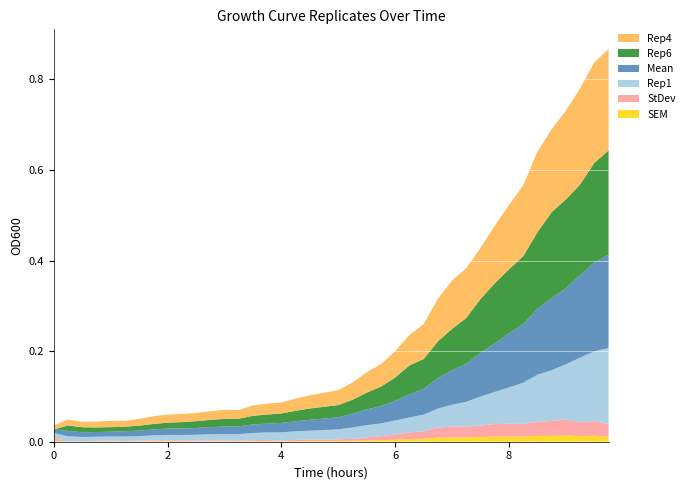

Reading left to right, list all the values displayed in this chart.

Rep1: 0.0	0.0	0.0	0.0	0.0	0.0	0.0	0.0	0.0	0.0	0.0	0.0	0.0	0.0	0.0	0.0	0.0	0.0	0.0	0.0	0.0	0.0	0.0	0.0	0.0	0.0	0.0	0.0	0.0	0.1	0.1	0.1	0.1	0.1	0.1	0.1	0.1	0.1	0.2	0.2
Rep4: 0.0	0.0	0.0	0.0	0.0	0.0	0.0	0.0	0.0	0.0	0.0	0.0	0.0	0.0	0.0	0.0	0.0	0.0	0.0	0.0	0.0	0.0	0.0	0.1	0.1	0.1	0.1	0.1	0.1	0.1	0.1	0.1	0.1	0.2	0.2	0.2	0.2	0.2	0.2	0.2
Rep6: 0.0	0.0	0.0	0.0	0.0	0.0	0.0	0.0	0.0	0.0	0.0	0.0	0.0	0.0	0.0	0.0	0.0	0.0	0.0	0.0	0.0	0.0	0.0	0.0	0.1	0.1	0.1	0.1	0.1	0.1	0.1	0.1	0.1	0.1	0.2	0.2	0.2	0.2	0.2	0.2
Mean: 0.0	0.0	0.0	0.0	0.0	0.0	0.0	0.0	0.0	0.0	0.0	0.0	0.0	0.0	0.0	0.0	0.0	0.0	0.0	0.0	0.0	0.0	0.0	0.0	0.0	0.1	0.1	0.1	0.1	0.1	0.1	0.1	0.1	0.1	0.1	0.2	0.2	0.2	0.2	0.2
StDev: 0.0	0.0	0.0	0.0	0.0	0.0	0.0	0.0	0.0	0.0	0.0	0.0	0.0	0.0	0.0	0.0	0.0	0.0	0.0	0.0	0.0	0.0	0.0	0.0	0.0	0.0	0.0	0.0	0.0	0.0	0.0	0.0	0.0	0.0	0.0	0.0	0.0	0.0	0.0	0.0
SEM: 0.0	0.0	0.0	0.0	0.0	0.0	0.0	0.0	0.0	0.0	0.0	0.0	0.0	0.0	0.0	0.0	0.0	0.0	0.0	0.0	0.0	0.0	0.0	0.0	0.0	0.0	0.0	0.0	0.0	0.0	0.0	0.0	0.0	0.0	0.0	0.0	0.0	0.0	0.0	0.0